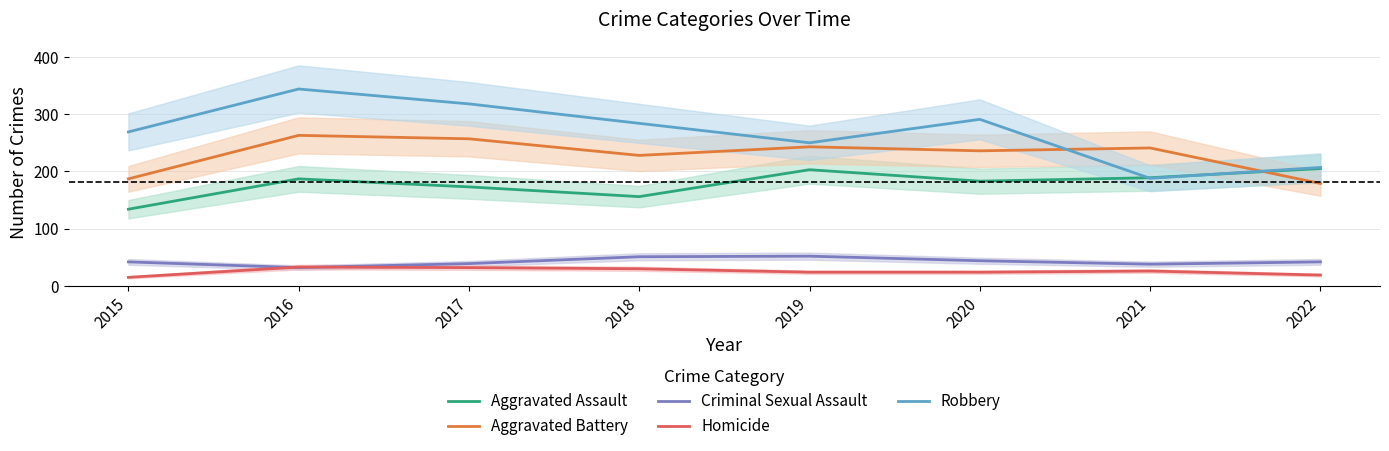

Between 2022 and 2015, which is larger?

2022